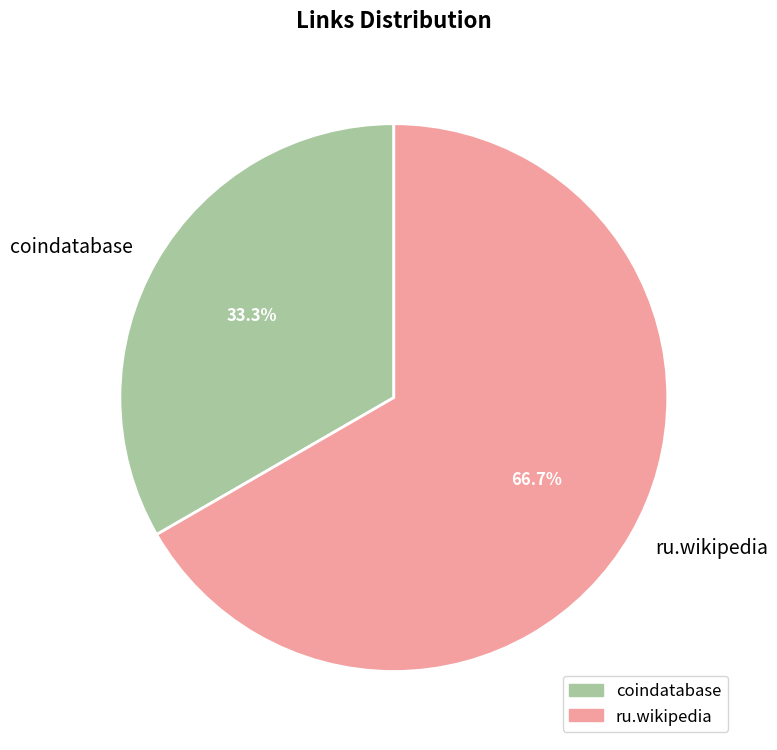

Combined, what portion of the pie is coindatabase and ru.wikipedia?

100.0%